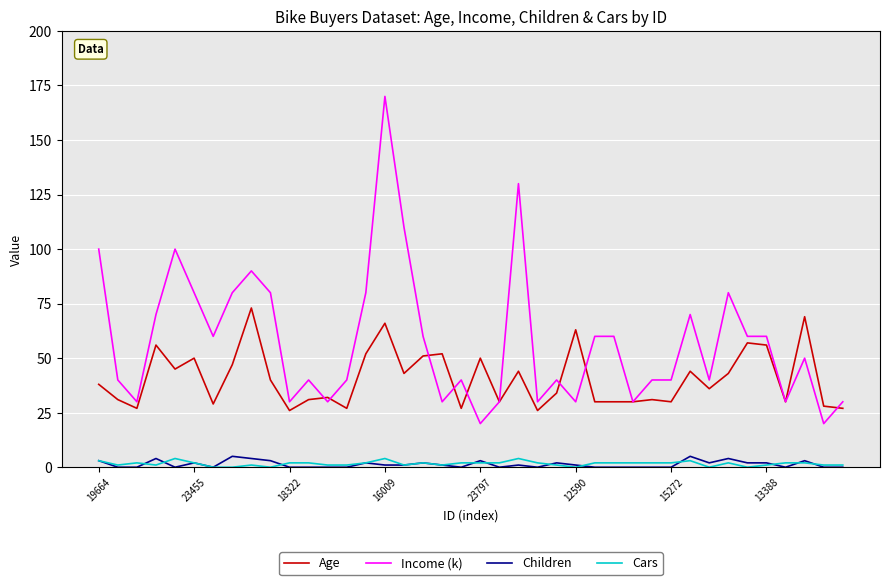

What is the greatest value displayed?

170